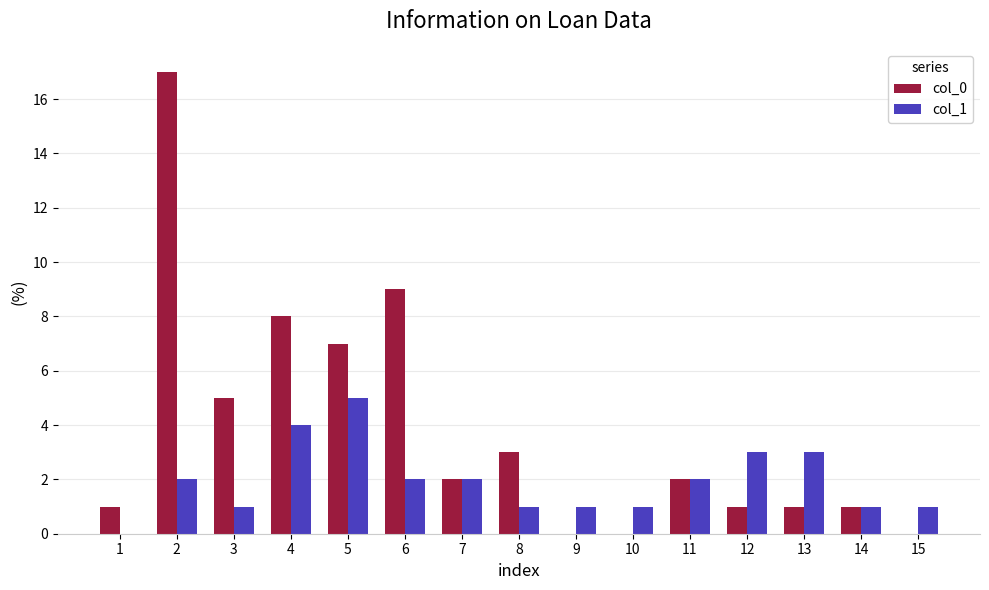

Which series has the widest spread of values?

col_0